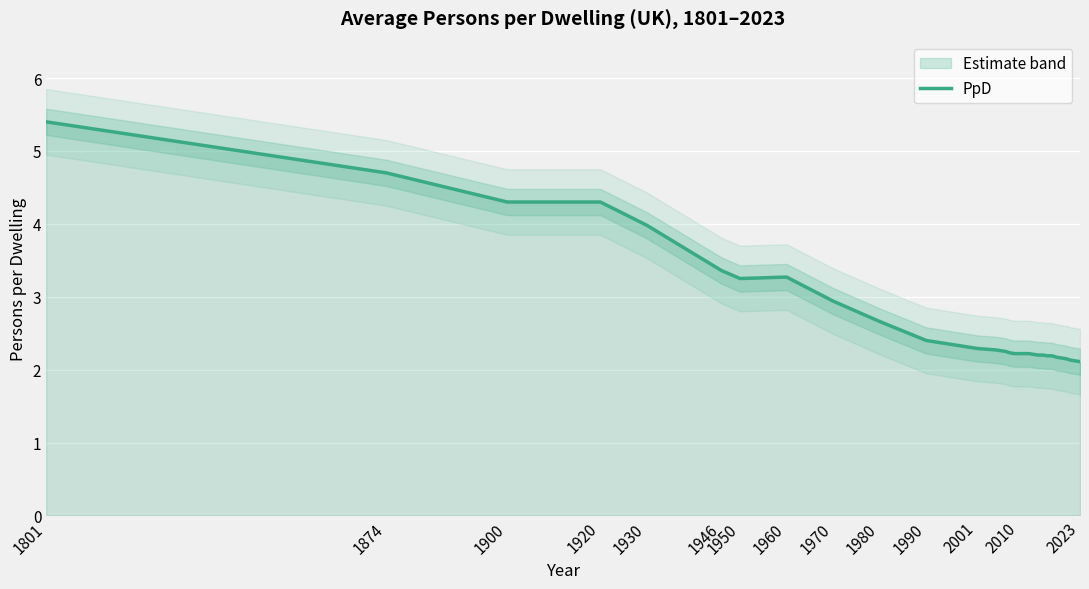

The value of PpD at 1920 is 7.1. True or false?

False